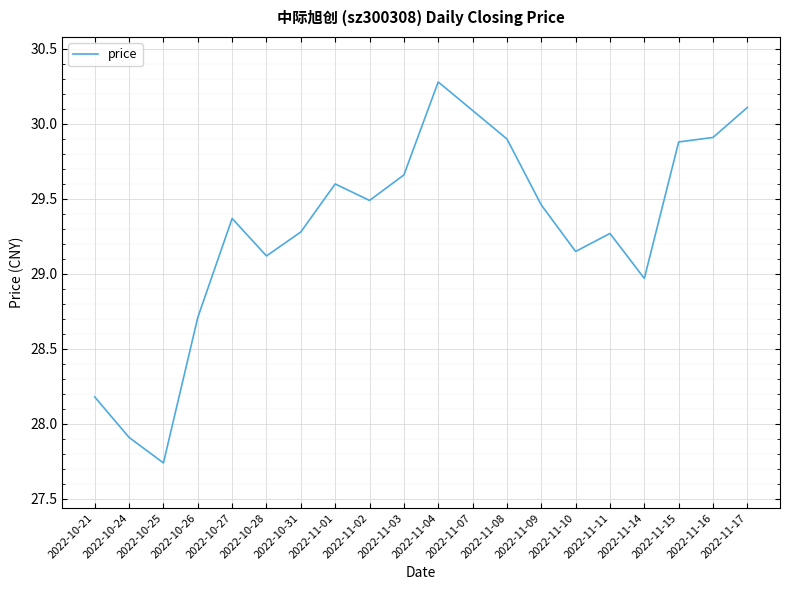

Between 2022-10-24 and 2022-11-03, which is larger?

2022-11-03